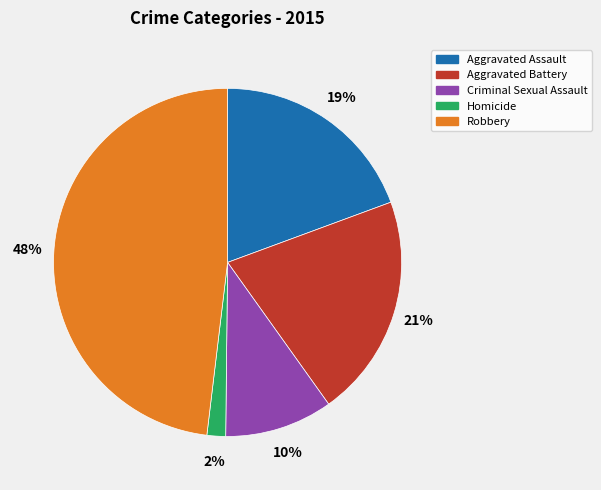

Count the number of slices in the pie.

5